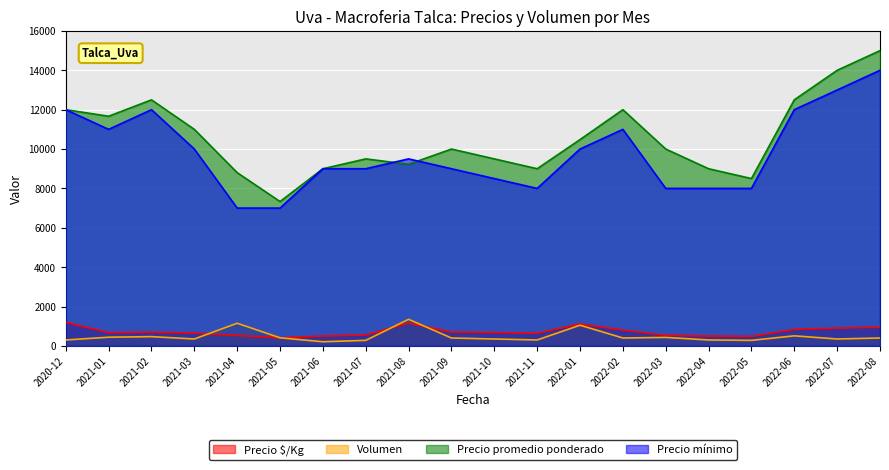

Does the chart display data point markers on the line(s)?

No